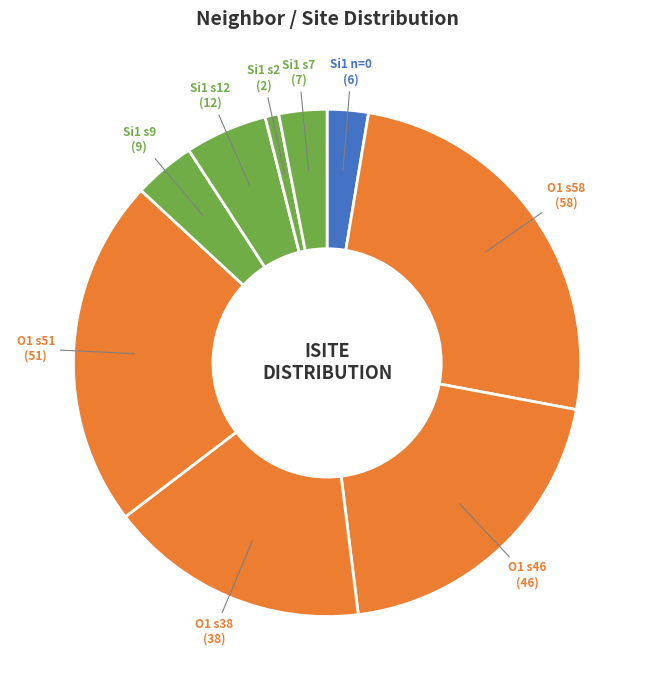

The O1 s46 (46) slice represents 26% of the pie. True or false?

False